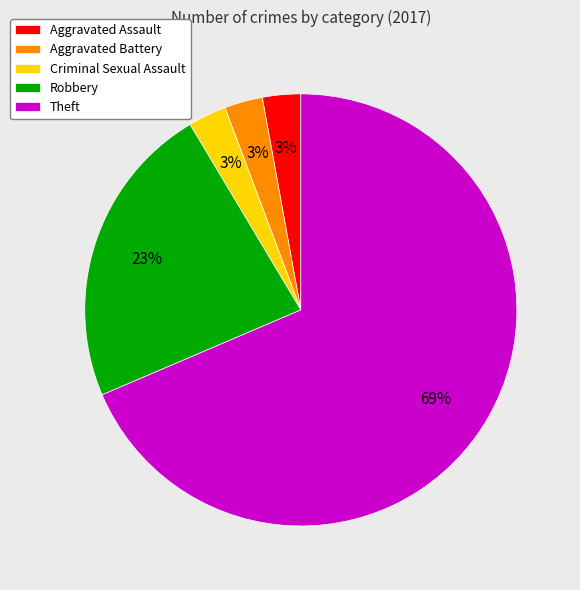

To the nearest percent, what is the average slice percentage?

20%